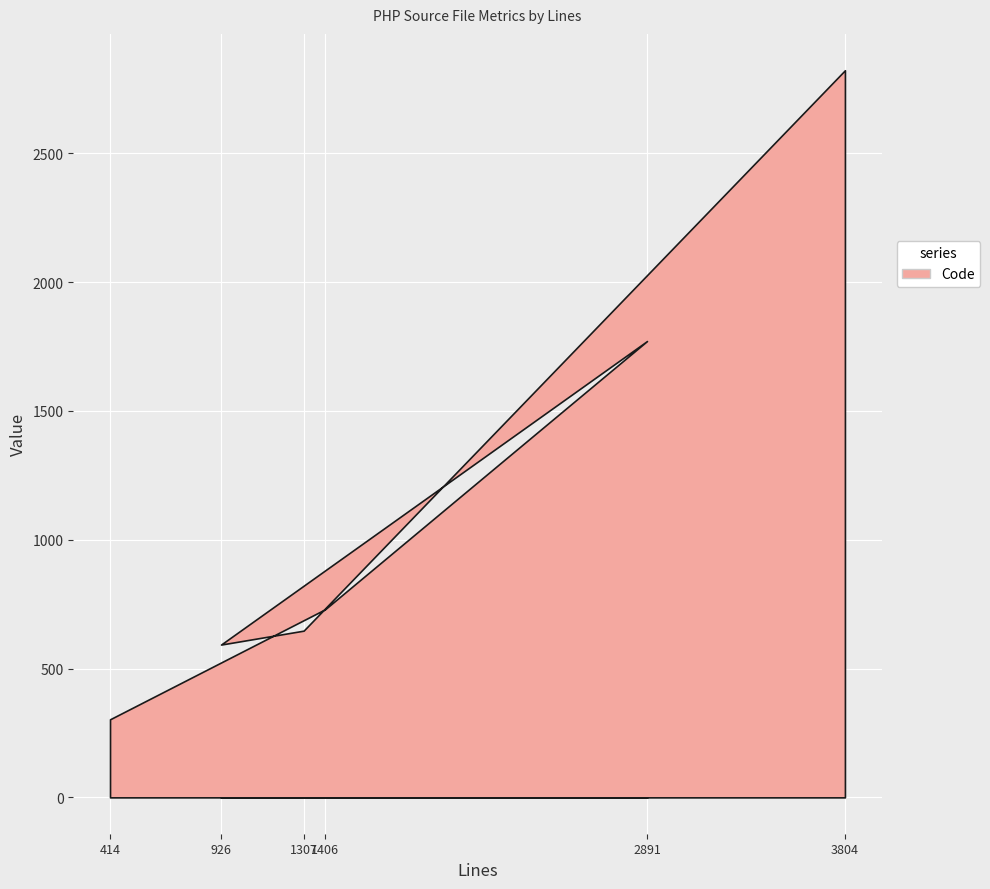

Which category has the highest value across all series?

3804